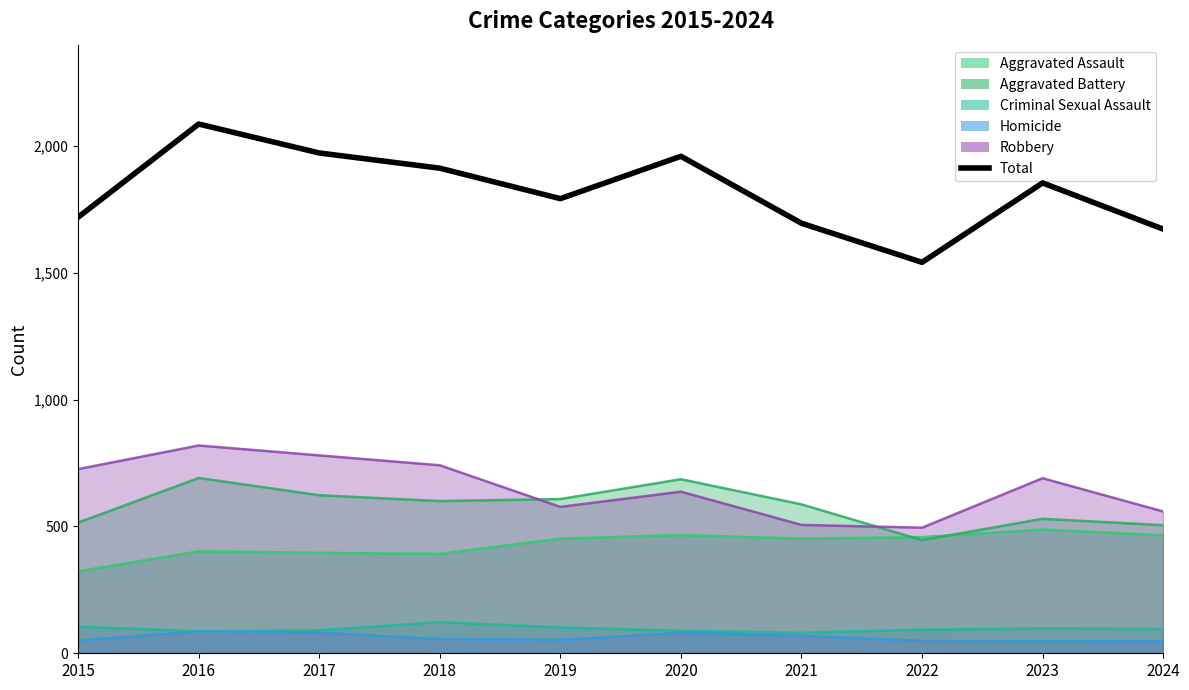

Reading left to right, what are all the values shown in this chart?

2015=1719	2016=2086	2017=1972	2018=1912	2019=1792	2020=1959	2021=1695	2022=1541	2023=1854	2024=1672